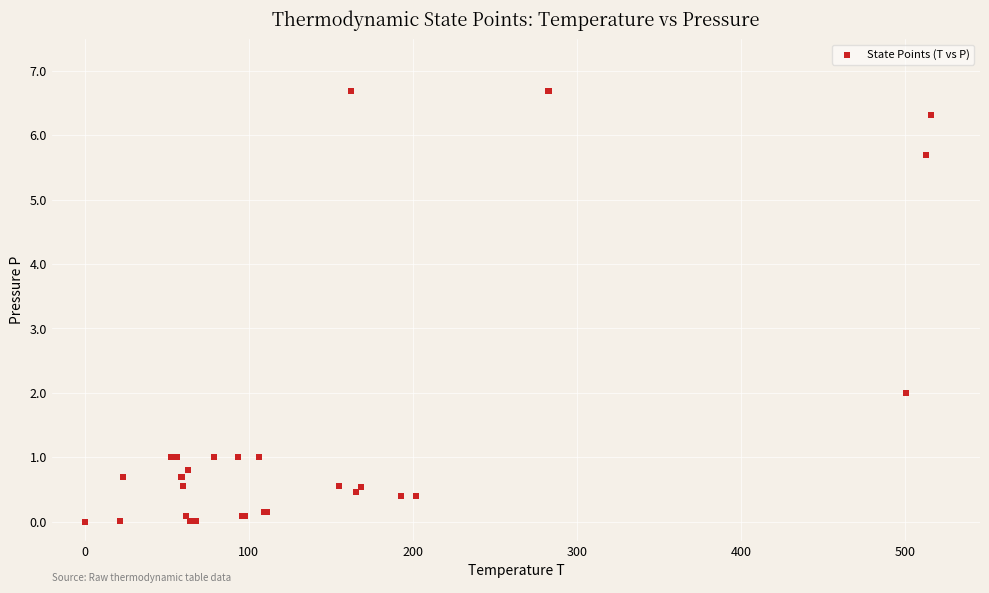

What Y value in the scatter plot is closest to 3?

2.0